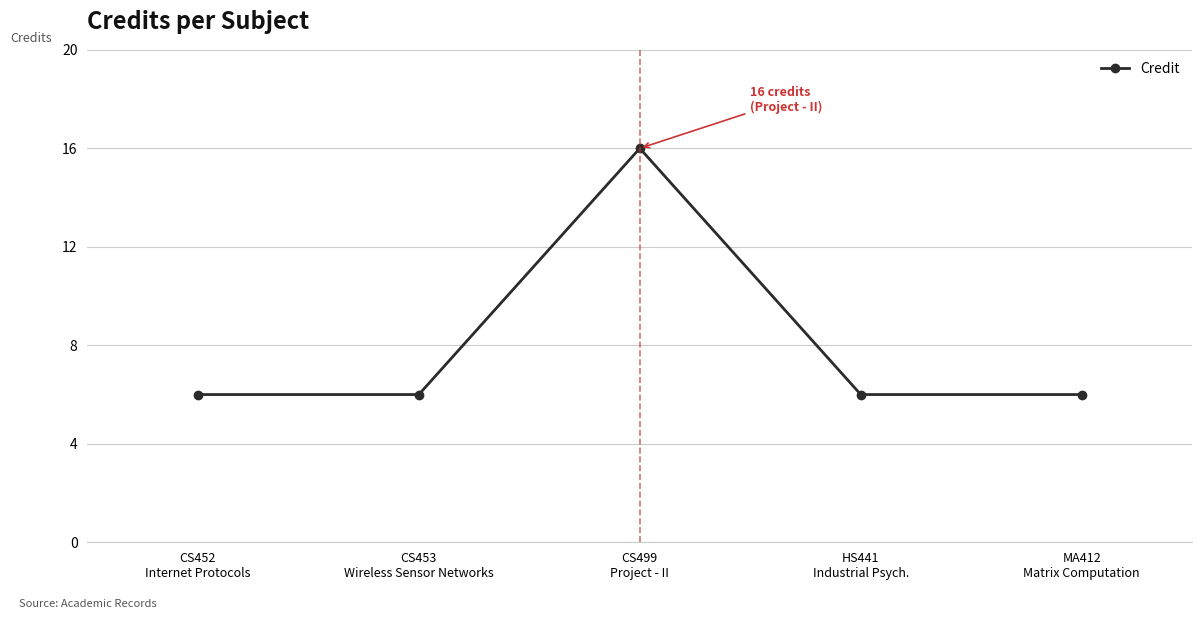

Which has a higher value, HS441
Industrial Psych. or CS499
Project - II?

CS499
Project - II